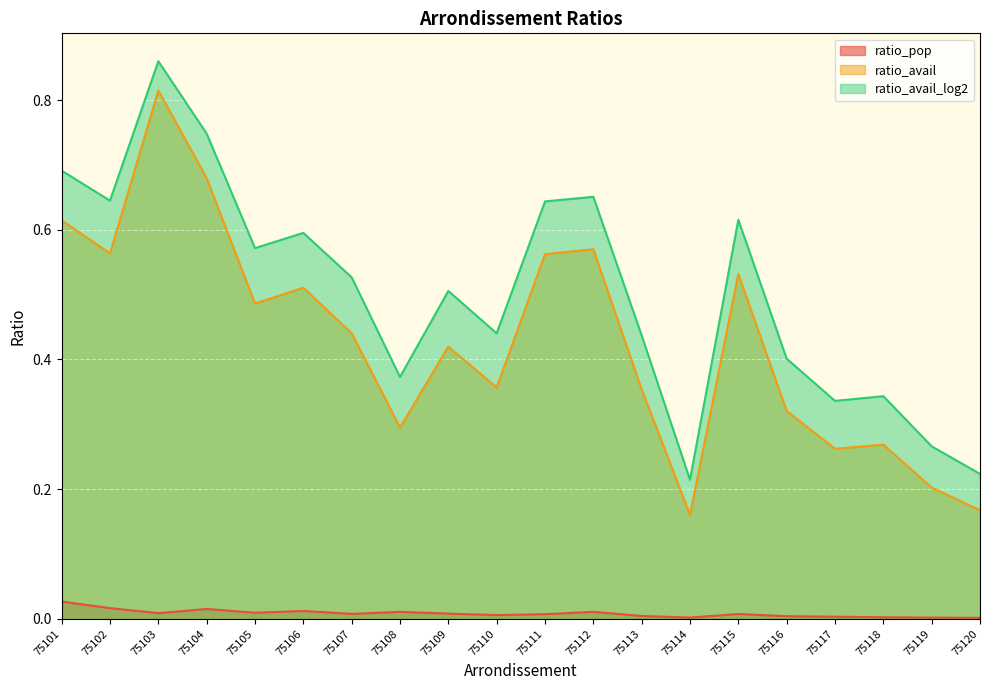

Does the chart display data point markers on the line(s)?

No